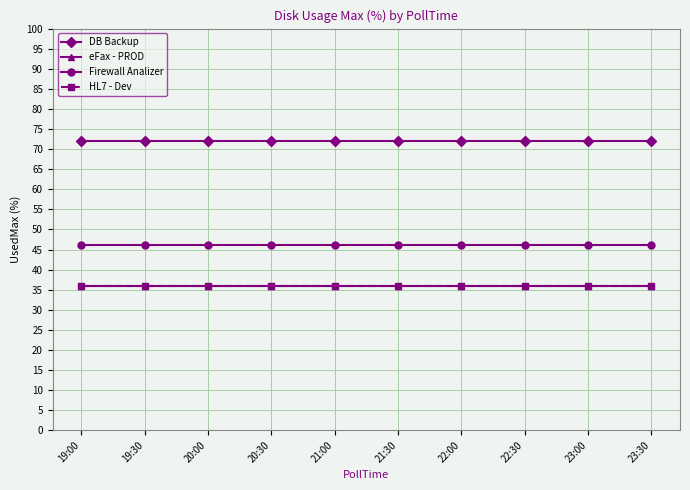

Is this an area chart (filled region under the line)?

No